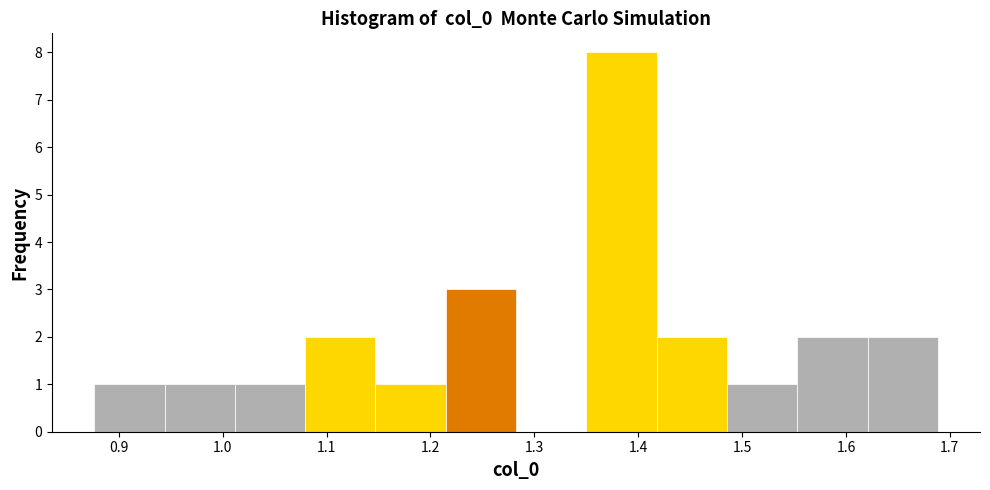

Reading left to right, list every bar in this chart as the range it spans on the x-axis followed by its height. Neither the bar edges nor the heights are printed on the chart, so give them approximately, as read against the axes.

0.88 to 0.94: 1
0.94 to 1.01: 1
1.01 to 1.08: 1
1.08 to 1.15: 2
1.15 to 1.21: 1
1.21 to 1.28: 3
1.28 to 1.35: 0
1.35 to 1.42: 8
1.42 to 1.49: 2
1.49 to 1.55: 1
1.55 to 1.62: 2
1.62 to 1.69: 2